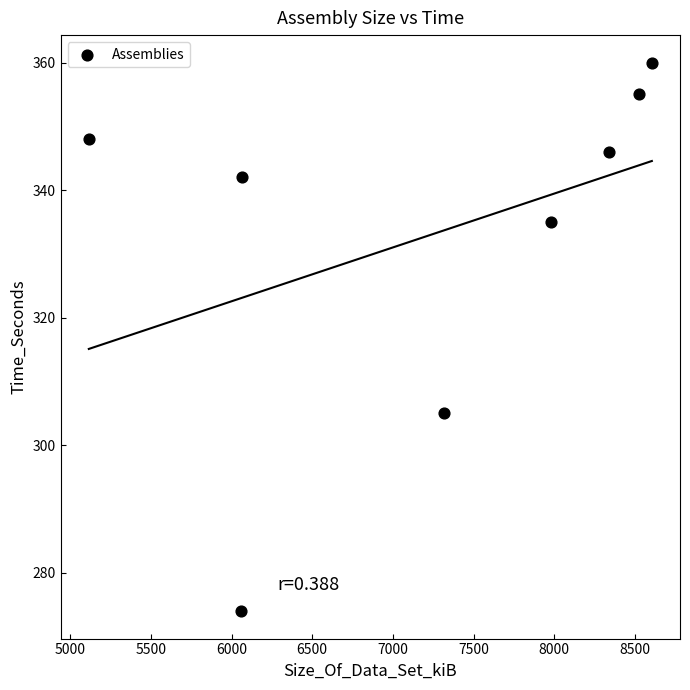

What is the range of X values (max minus min)?

3488